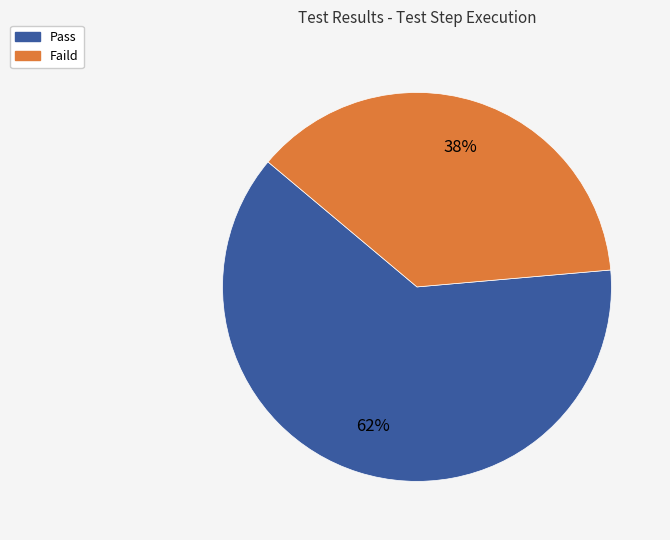

Which has a higher value, Faild or Pass?

Pass